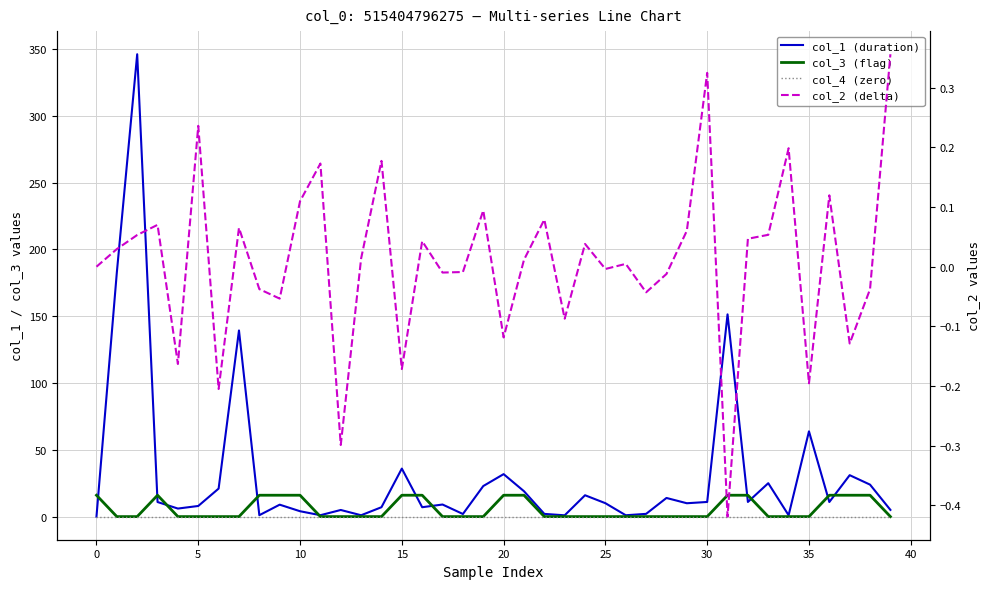

What is the difference between the col_1 (duration) values at 17 and 22?

7.0